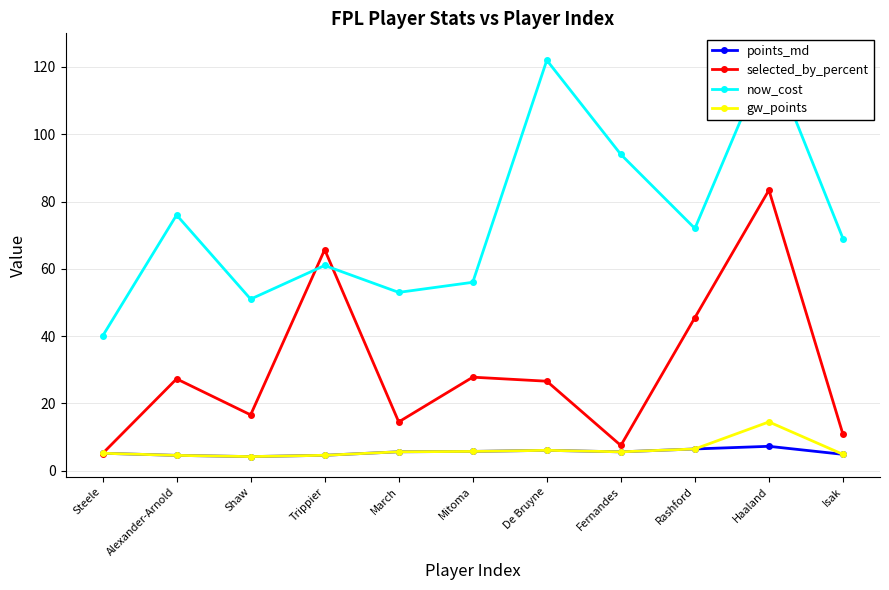

Where does the selected_by_percent series first go above 26?

Alexander-Arnold